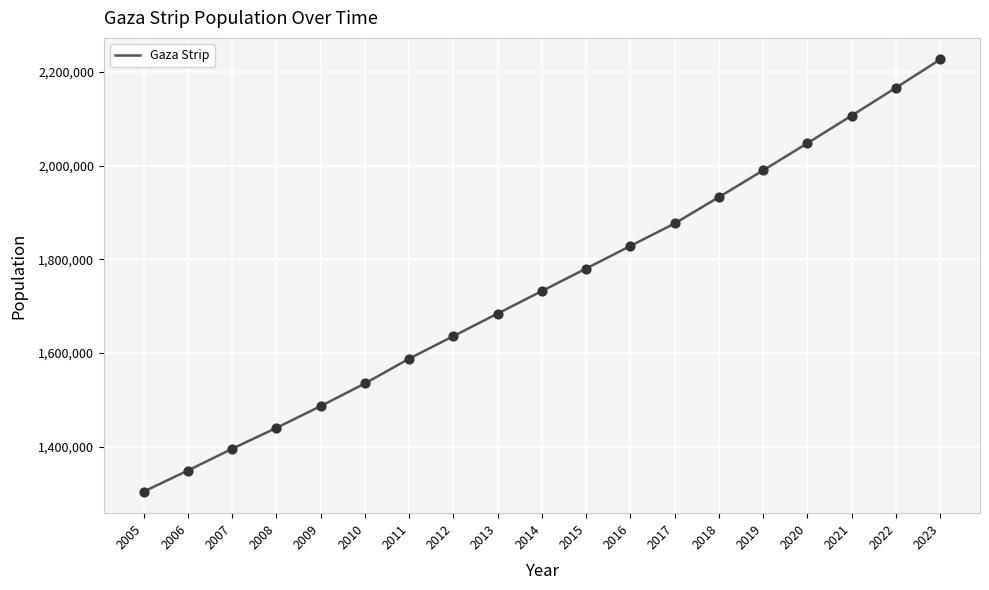

Which has a higher value, 2009 or 2020?

2020